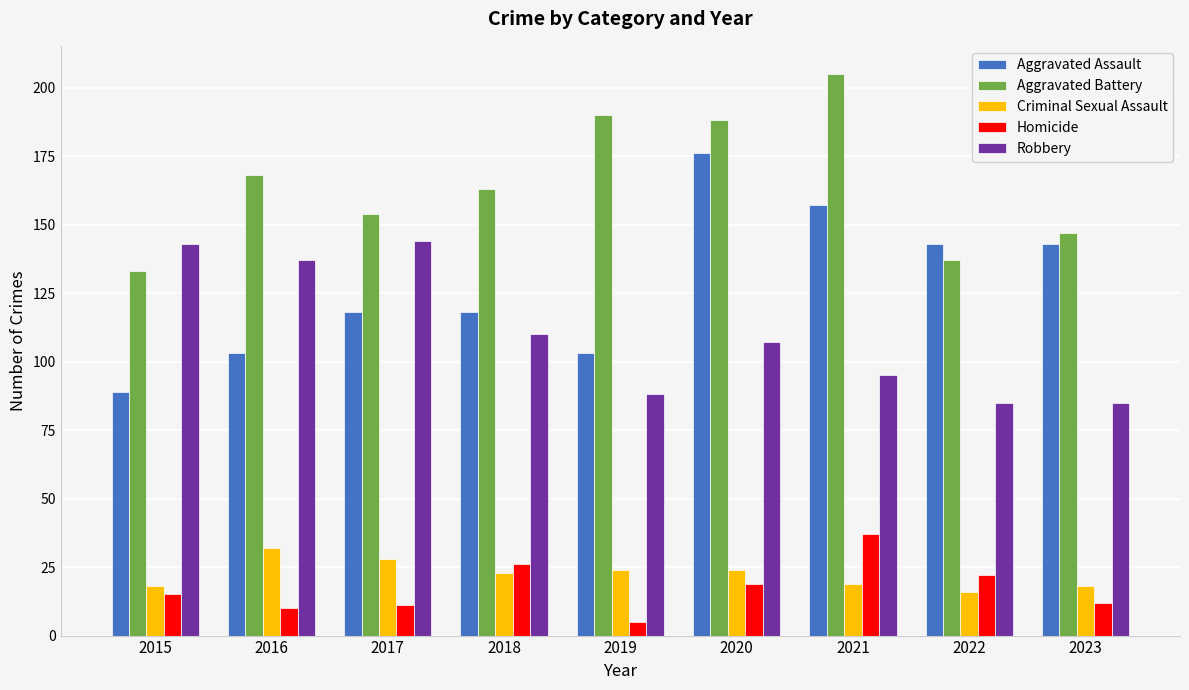

The Robbery series shows 143 at 2019. True or false?

False